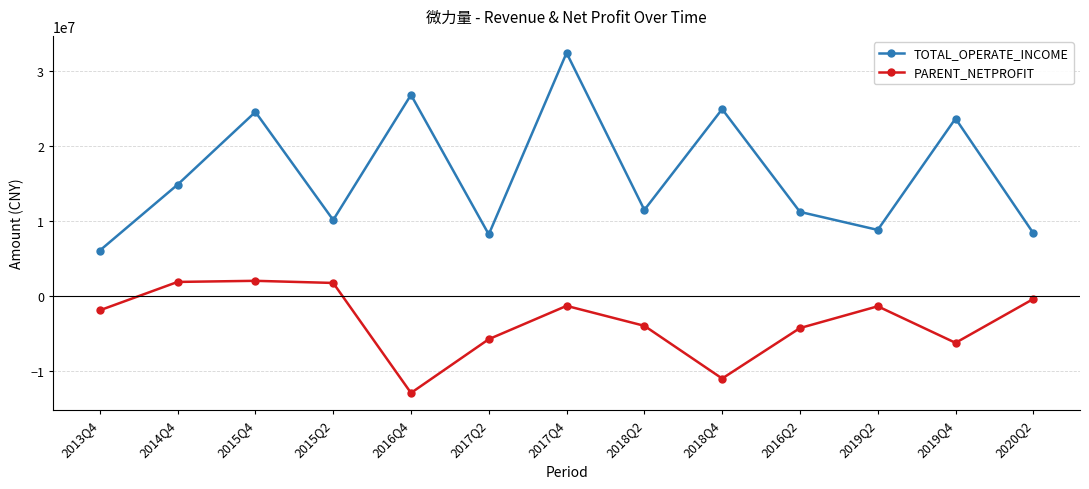

What is the value of the TOTAL_OPERATE_INCOME point at the 9th from the left?

24956817.3